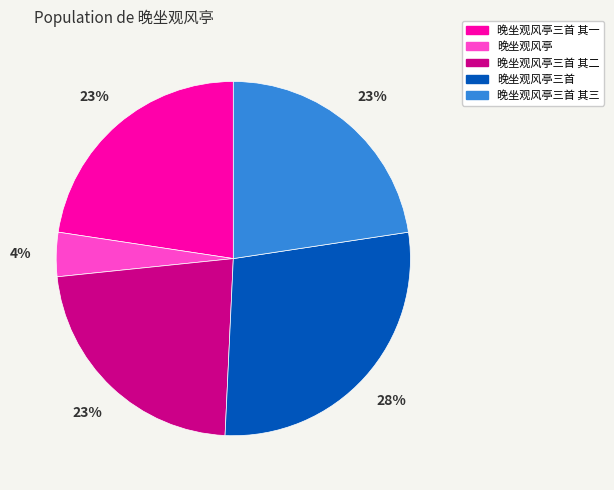

Approximately how many times larger is the value at 晚坐观风亭三首 其一 compared to 晚坐观风亭三首 其二?

1.0